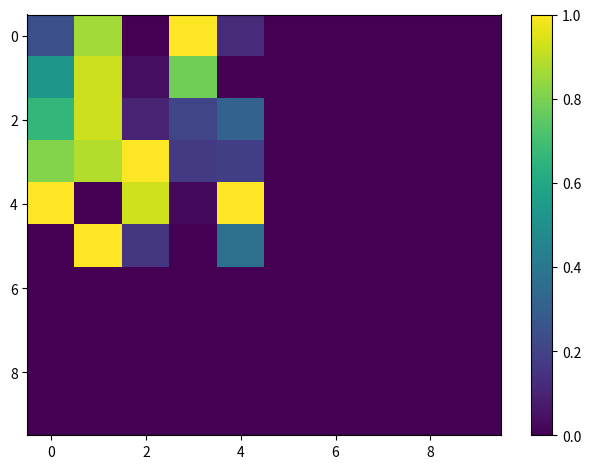

Reading left to right, transcribe all the data shown in this chart.

row_0: 0.2	0.9	0.0	1.0	0.1	0.0	0.0	0.0	0.0	0.0
row_1: 0.5	0.9	0.0	0.8	0.0	0.0	0.0	0.0	0.0	0.0
row_2: 0.7	0.9	0.1	0.2	0.3	0.0	0.0	0.0	0.0	0.0
row_3: 0.8	0.9	1.0	0.2	0.2	0.0	0.0	0.0	0.0	0.0
row_4: 1.0	0.0	0.9	0.0	1.0	0.0	0.0	0.0	0.0	0.0
row_5: 0.0	1.0	0.2	0.0	0.4	0.0	0.0	0.0	0.0	0.0
row_6: 0.0	0.0	0.0	0.0	0.0	0.0	0.0	0.0	0.0	0.0
row_7: 0.0	0.0	0.0	0.0	0.0	0.0	0.0	0.0	0.0	0.0
row_8: 0.0	0.0	0.0	0.0	0.0	0.0	0.0	0.0	0.0	0.0
row_9: 0.0	0.0	0.0	0.0	0.0	0.0	0.0	0.0	0.0	0.0